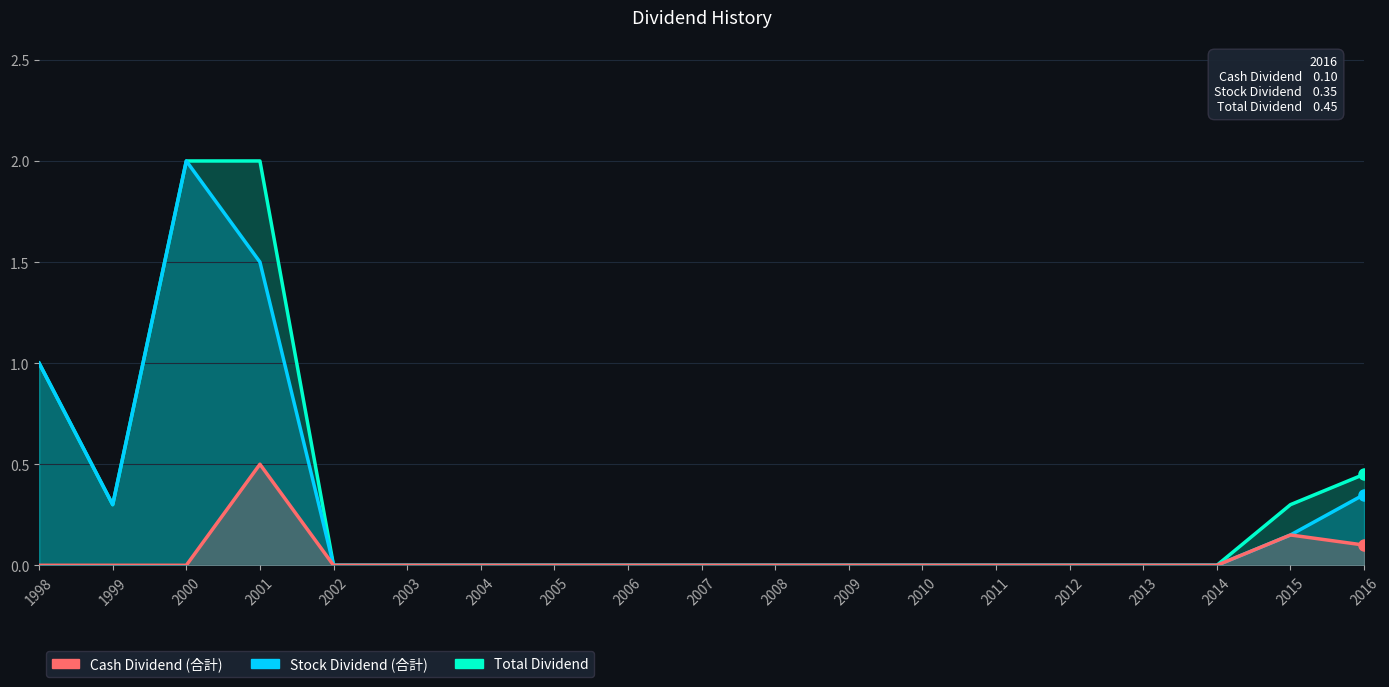

List the series in order of their peak value, highest first.

Total Dividend, Stock Dividend (合計), Cash Dividend (合計)